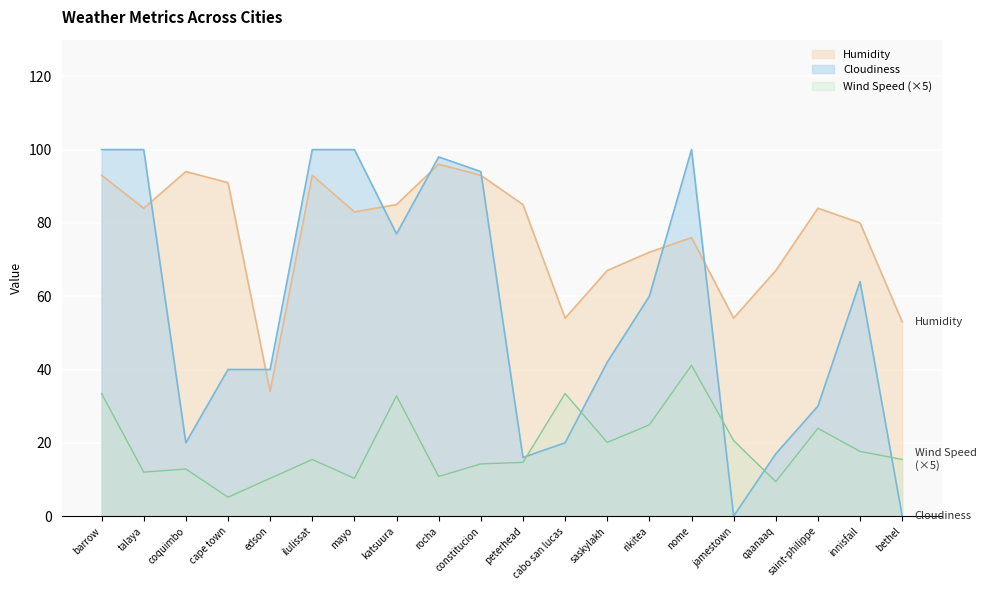

In Wind Speed, how many points are higher than both neighbors (excluding endpoints)?

6